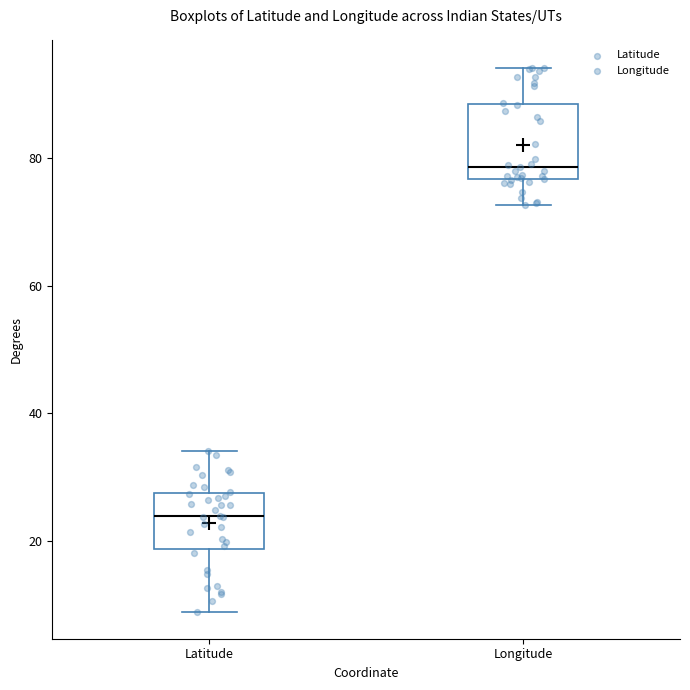

Comparing the boxes themselves (not the whiskers), which one is the tallest?

Longitude